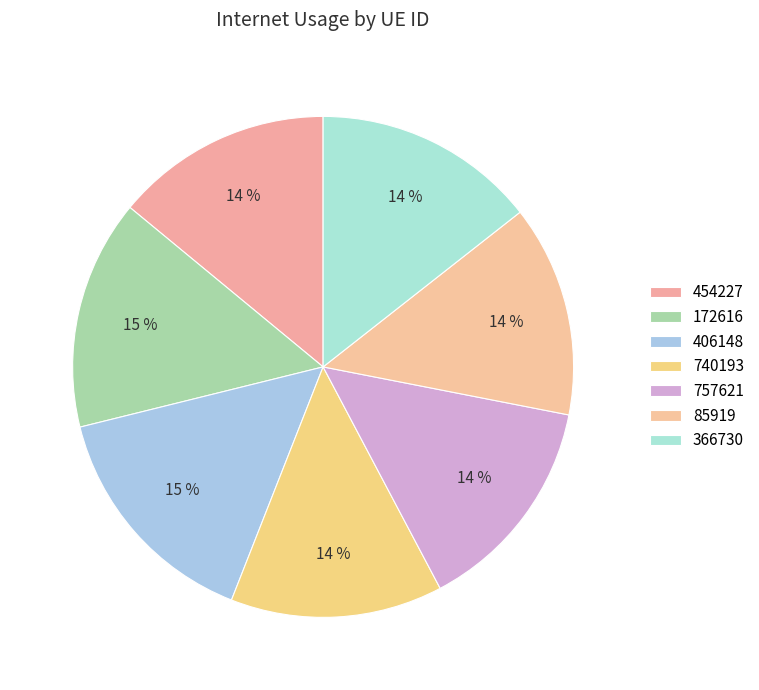

Count the number of slices in the pie.

7